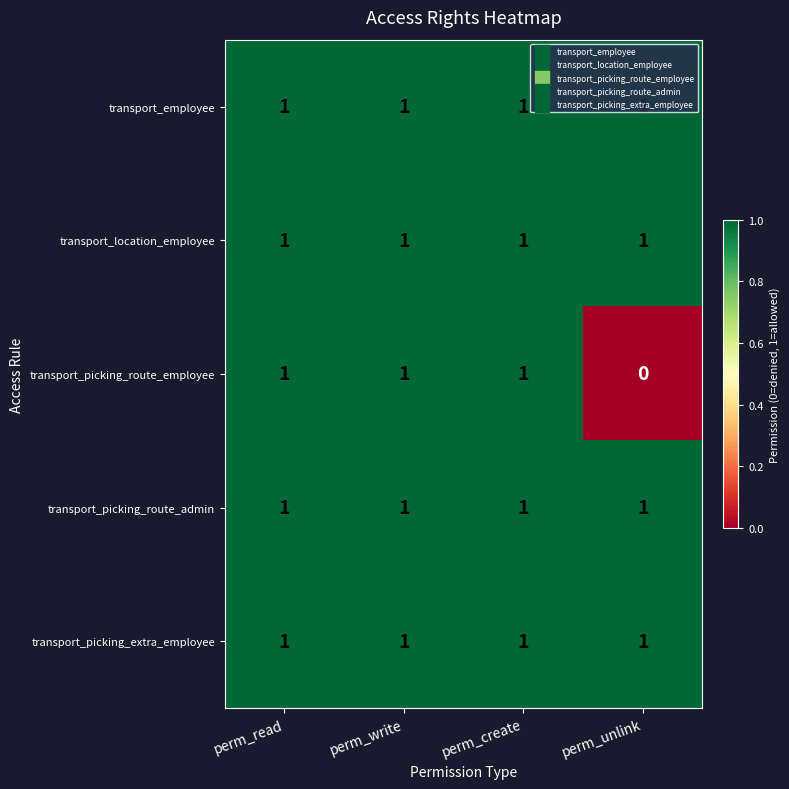

The value of transport_picking_route_employee at perm_unlink is 0. True or false?

True